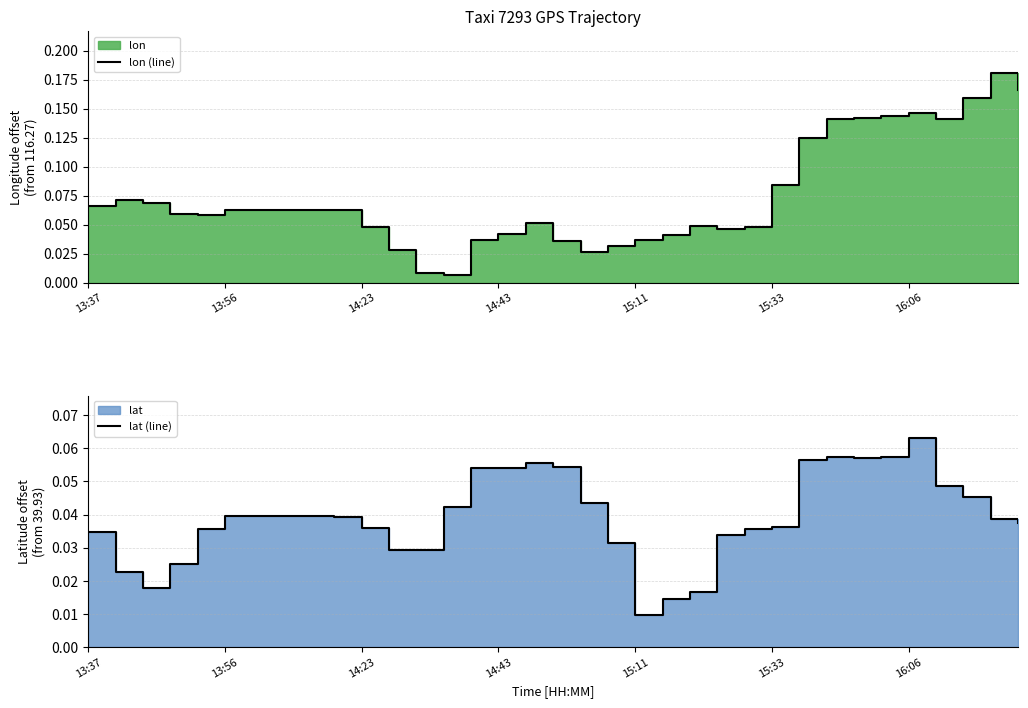

Between 8 and 15:11, which is larger?

8